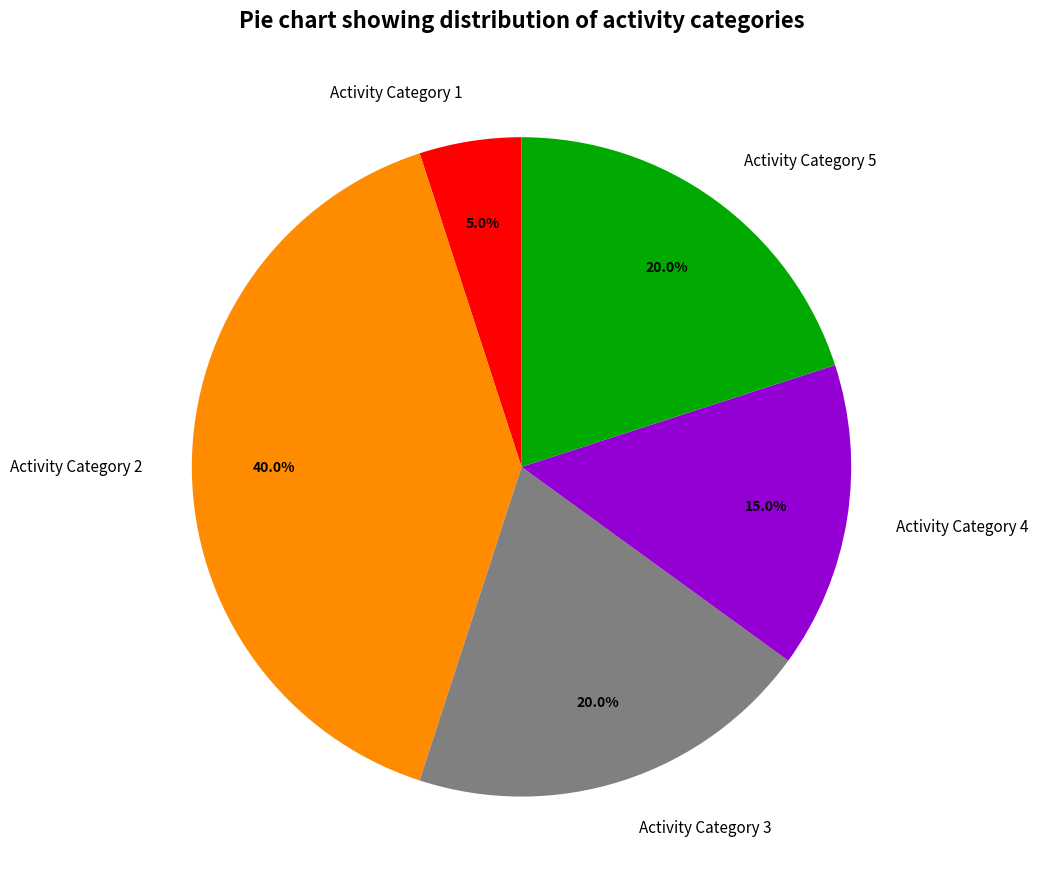

Between Activity Category 2 and Activity Category 4, which is larger?

Activity Category 2